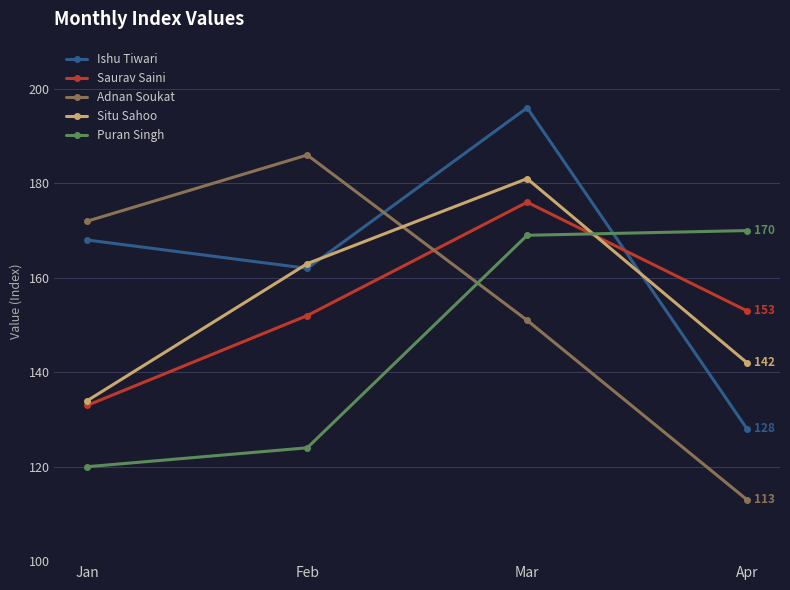

At how many categories does at least one series exceed 175?

2